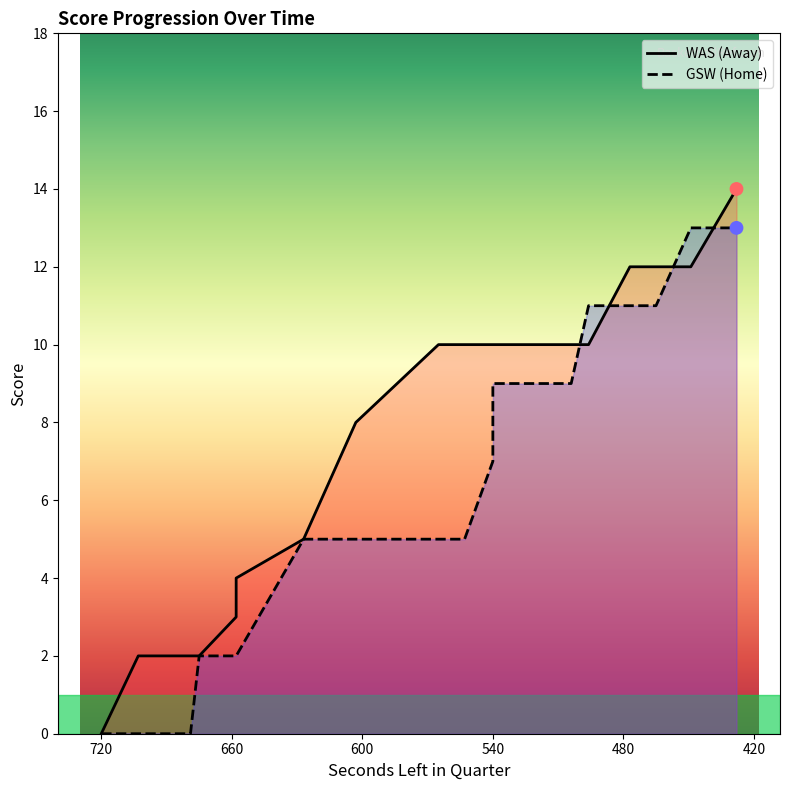

What is the total value across all series at 540?

17